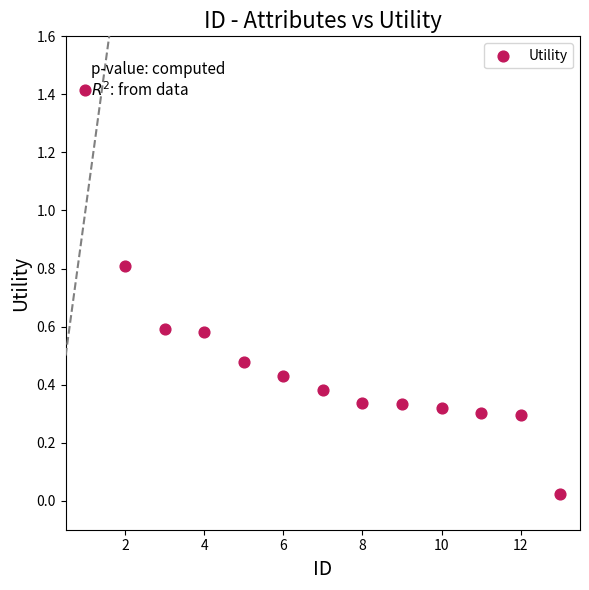

What is the range of X values (max minus min)?

12.0